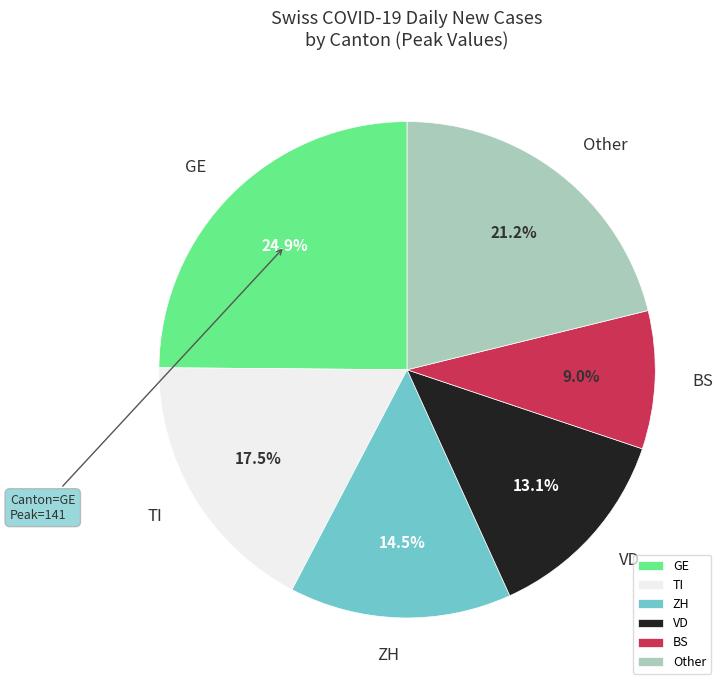

How many segments does this pie chart have?

6